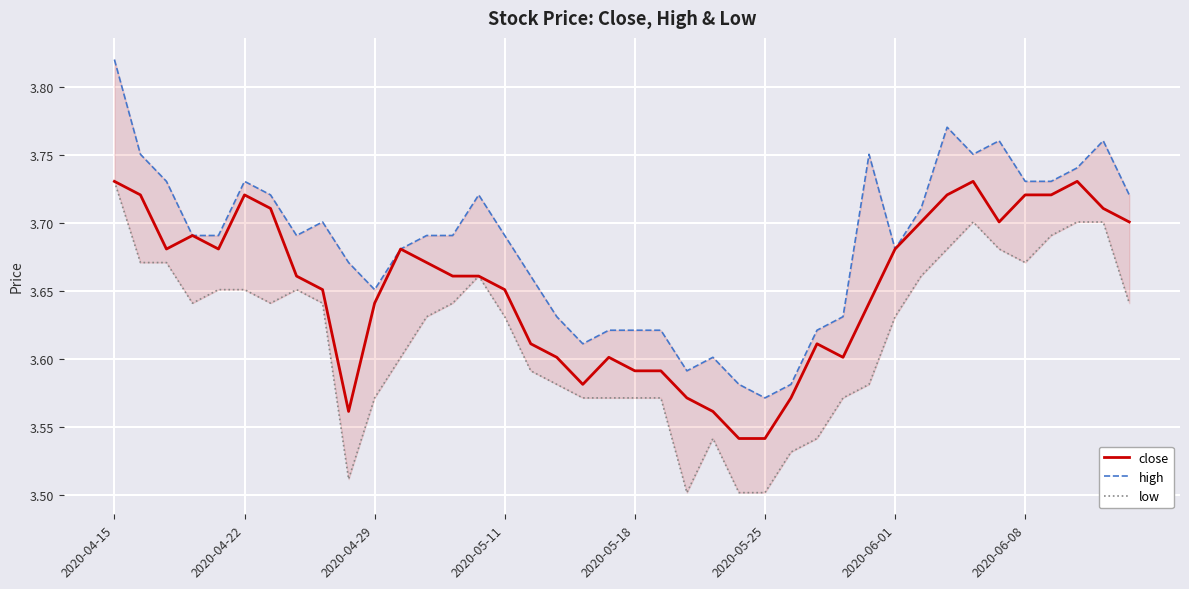

The value of close at 2020-05-11 is 1.8. True or false?

False